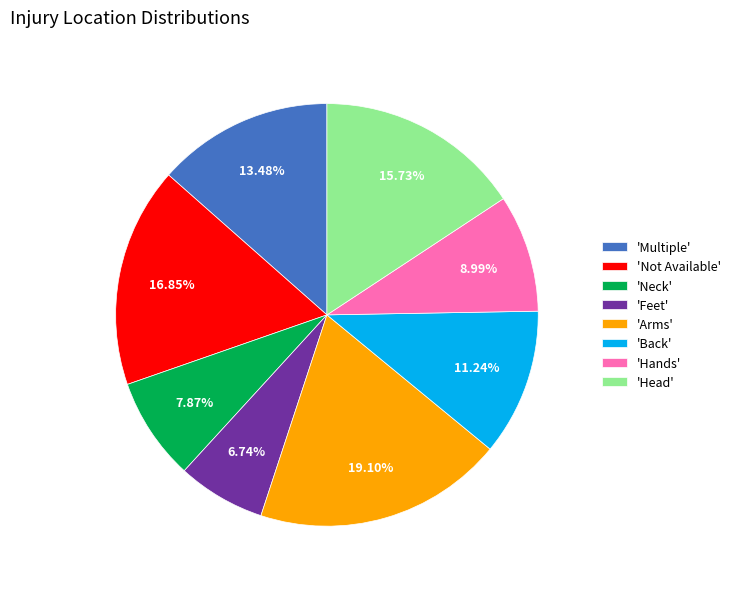

Rank the categories by value from lowest to highest.

'Feet', 'Neck', 'Hands', 'Back', 'Multiple', 'Head', 'Not Available', 'Arms'